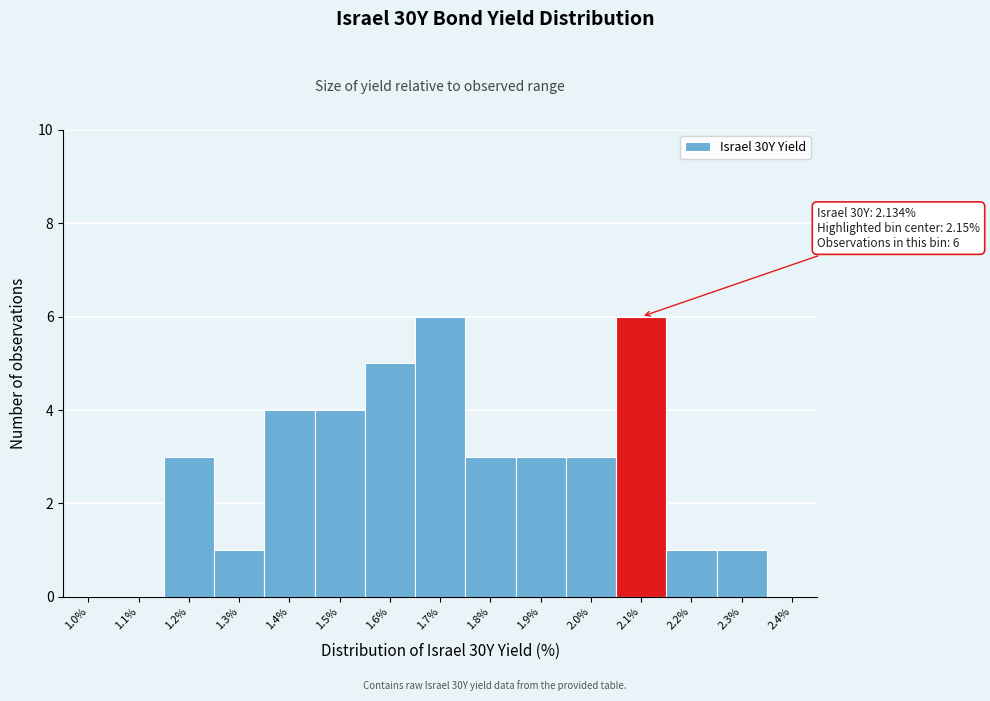

Reading right to left, list all the values displayed in this chart.

2.4%=0	2.3%=1	2.2%=1	2.1%=6	2.0%=3	1.9%=3	1.8%=3	1.7%=6	1.6%=5	1.5%=4	1.4%=4	1.3%=1	1.2%=3	1.1%=0	1.0%=0